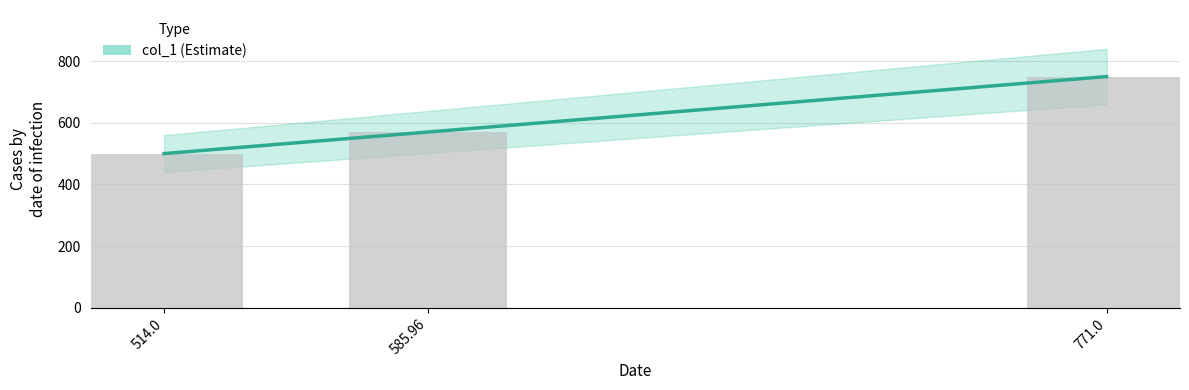

Which label corresponds to the largest value in the chart?

771.0